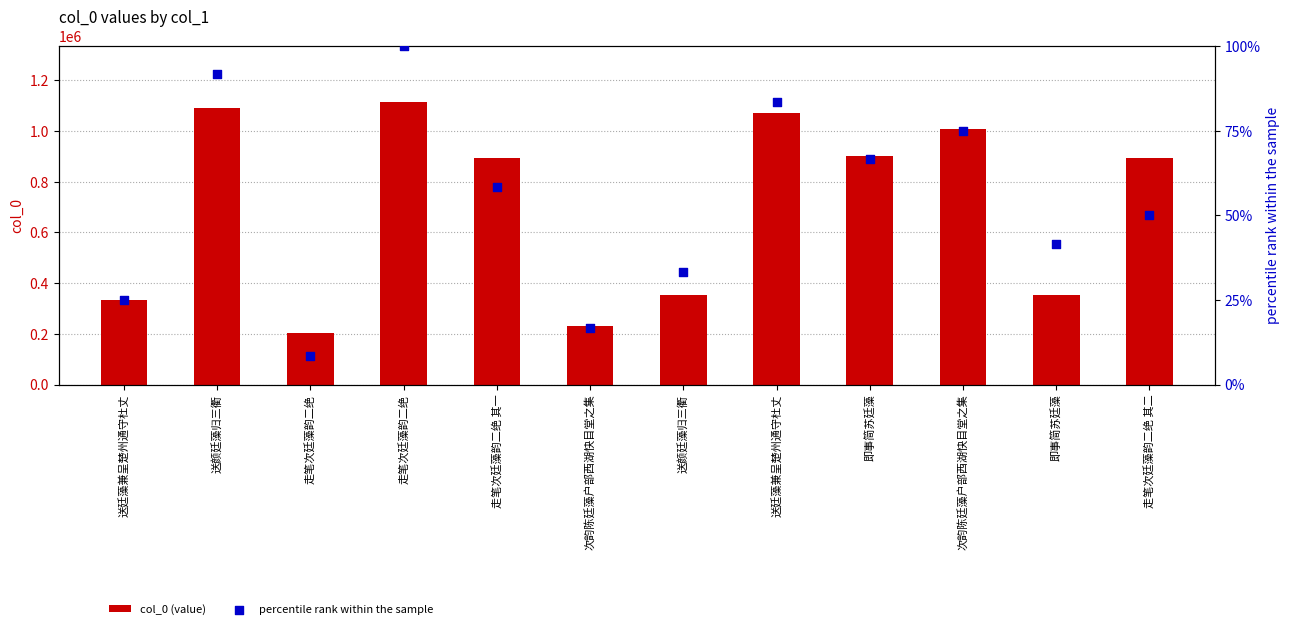

Is the value of percentile rank within the sample at 送颜廷藻归三衢 greater than the value of col_0 (value) at 走笔次廷藻韵二绝?

No